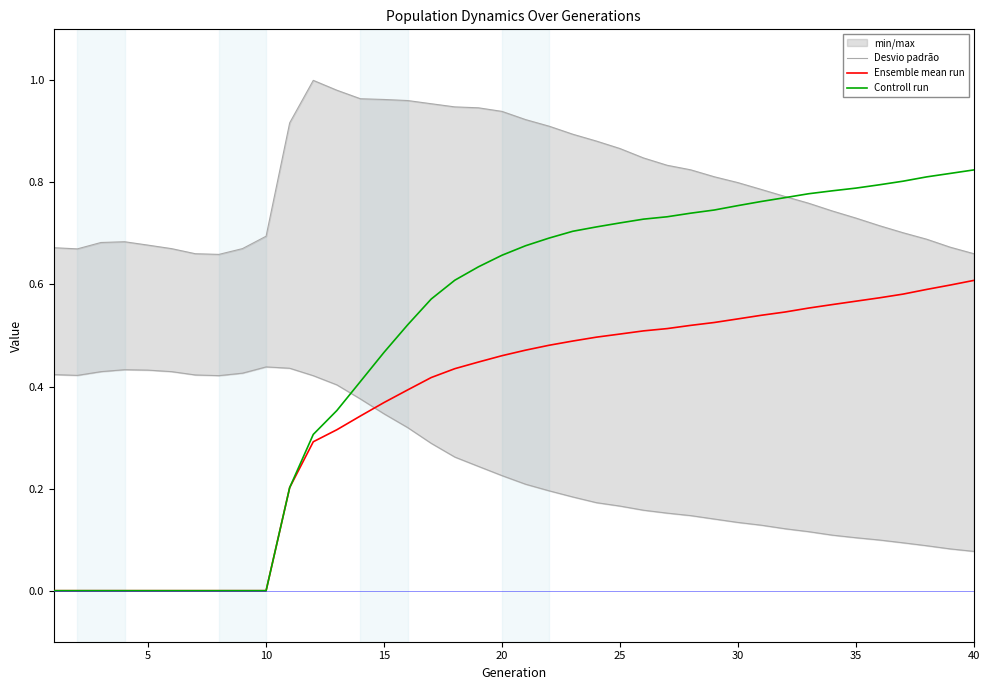

What is the difference between the highest and lowest values at 38?

0.2